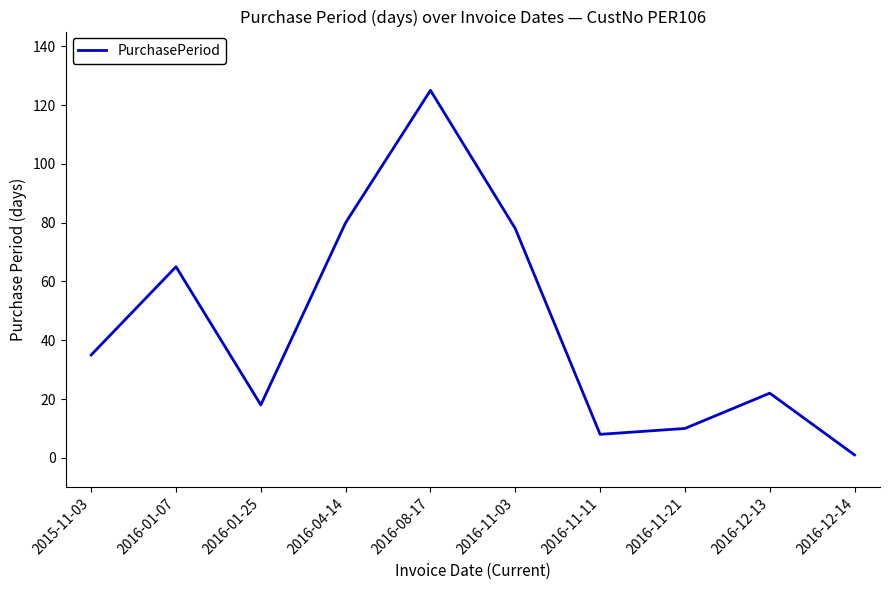

True or false: the data shows 15 at 2016-12-13.

False